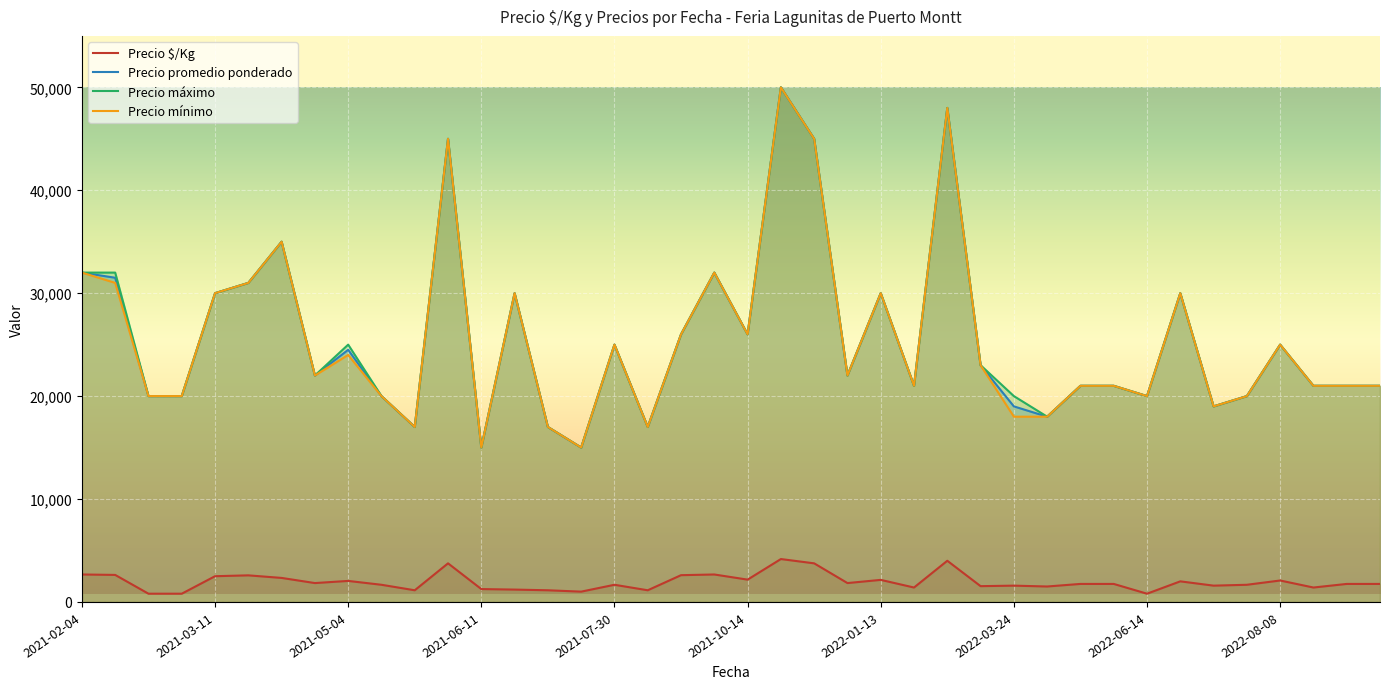

True or false: Precio promedio ponderado and Precio mínimo cross at least once.

False